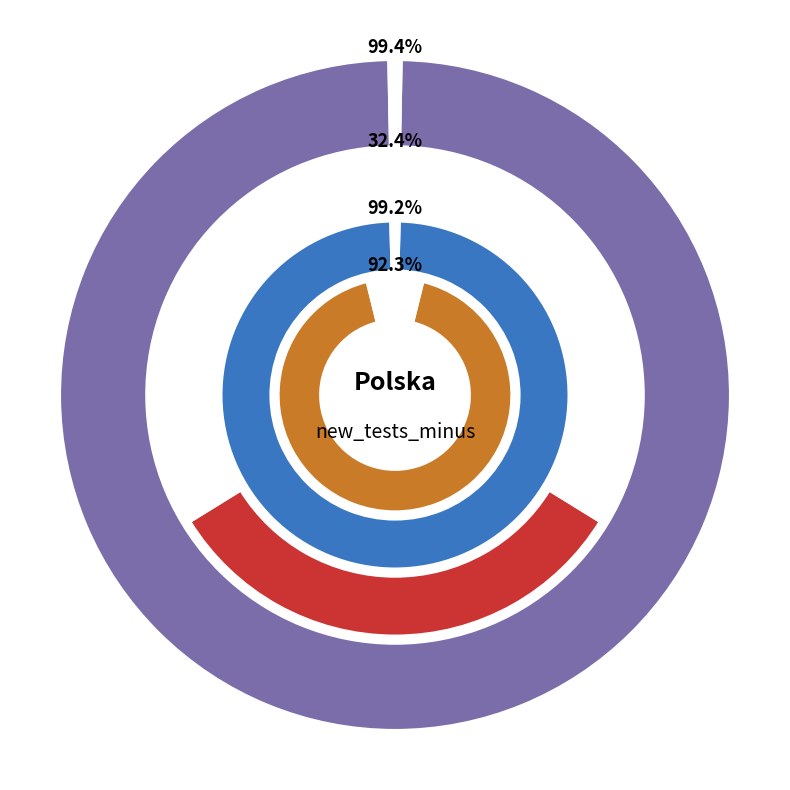

Combined, what portion of the pie is 2020-11-27 and 2020-12-01?

21.7%